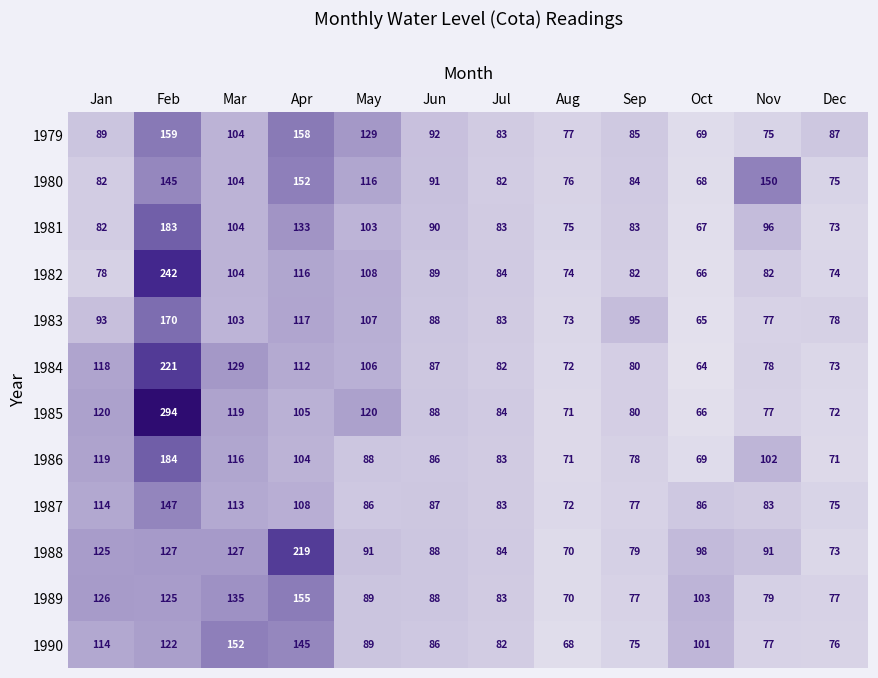

Where is 1986 nearest to the value 126?

Jan